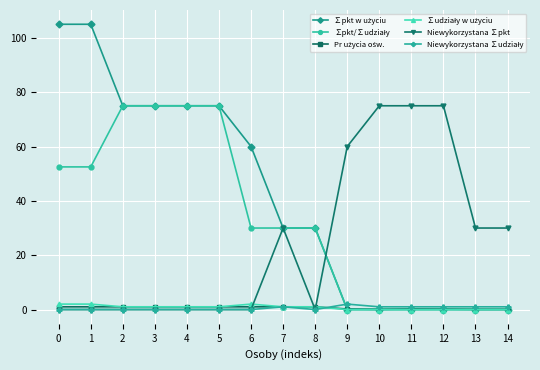

Which series changed the most between 12 and 14?

Niewykorzystana ∑pkt